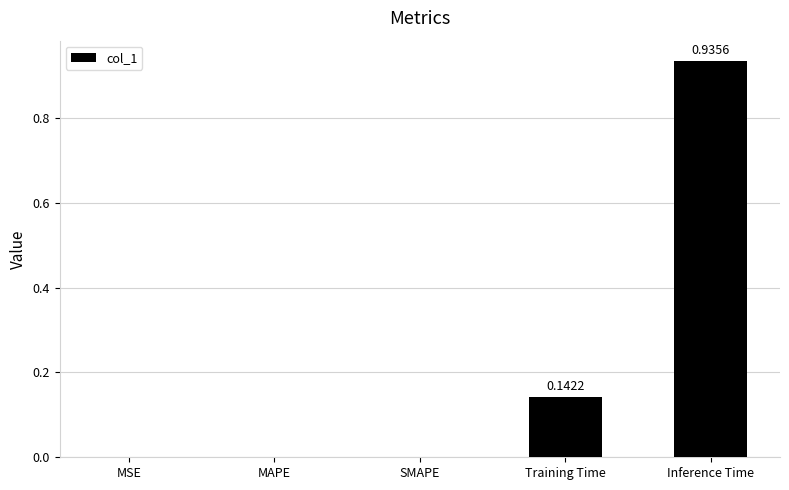

How many series are shown in this chart?

1